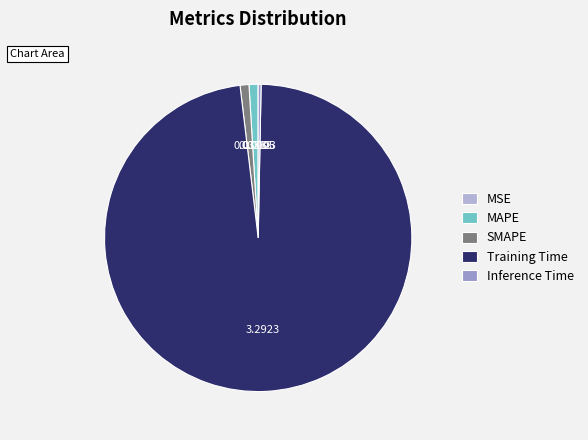

The MSE slice represents 0% of the pie. True or false?

True